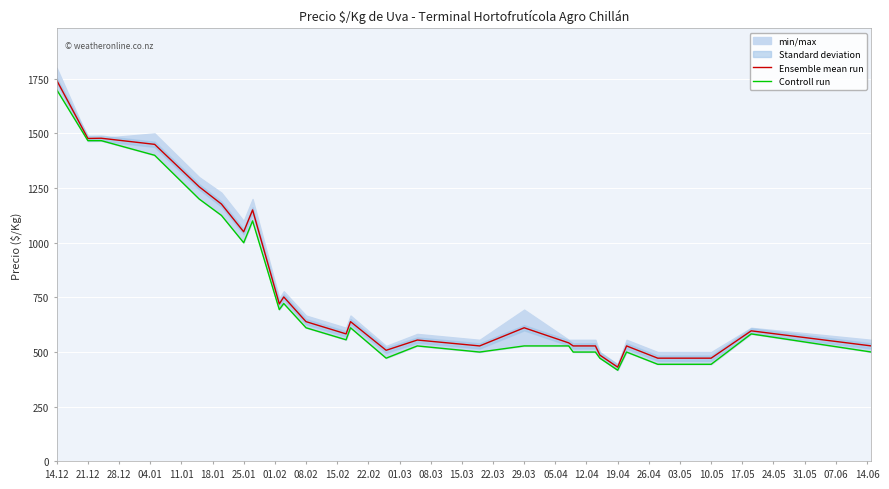

What is the minimum value for Ensemble mean run?

431